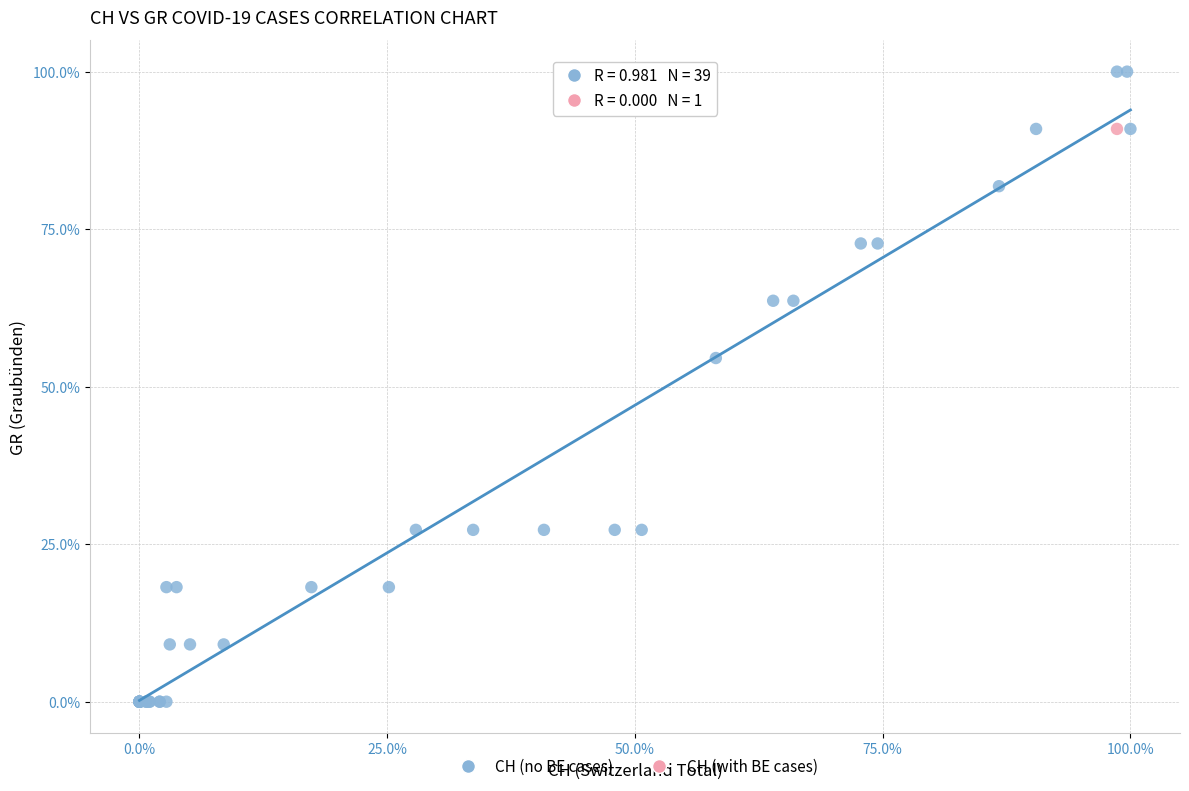

What are all the series names shown in the legend?

CH (no BE cases), CH (with BE cases)